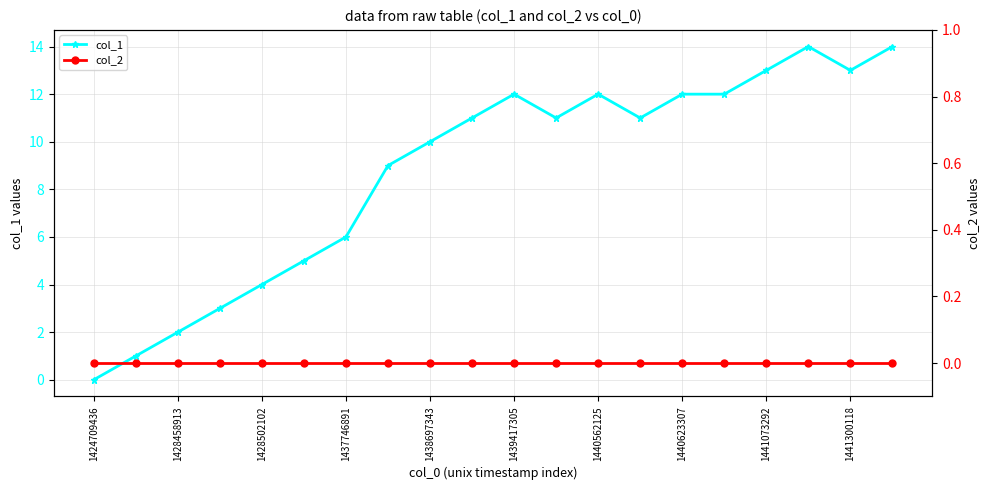

What is the difference between the highest and lowest values at 1441300118?

13